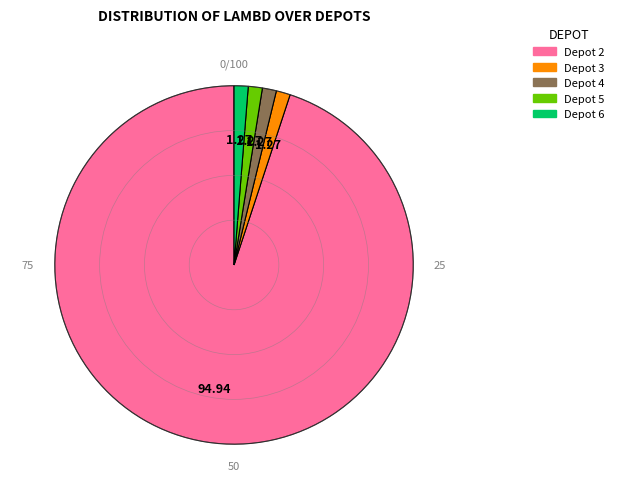

Does Depot 2 account for over 50% of the chart?

Yes